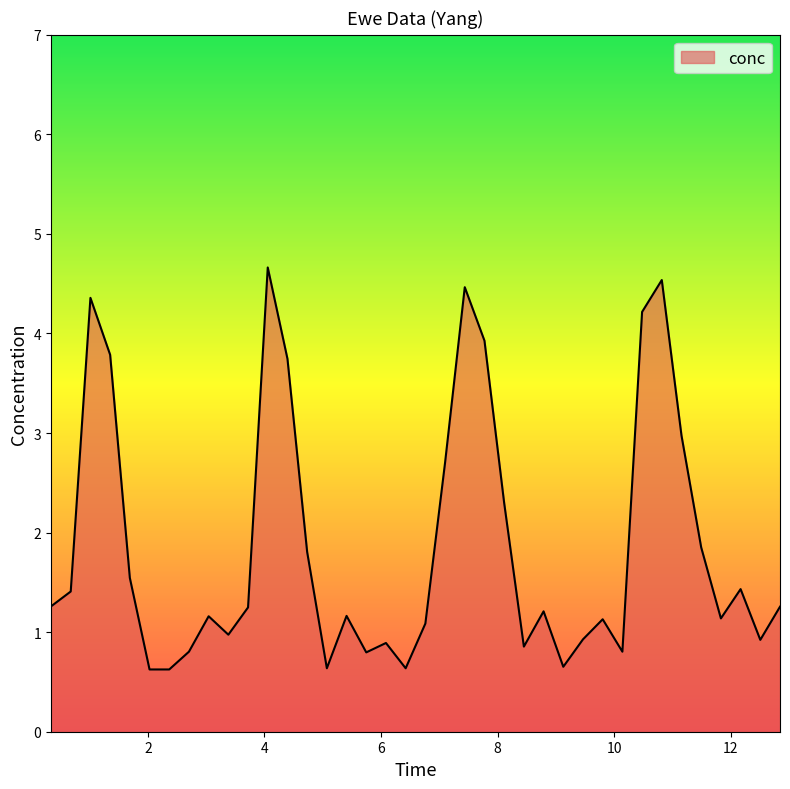

What is the maximum value shown in the chart?

4.7